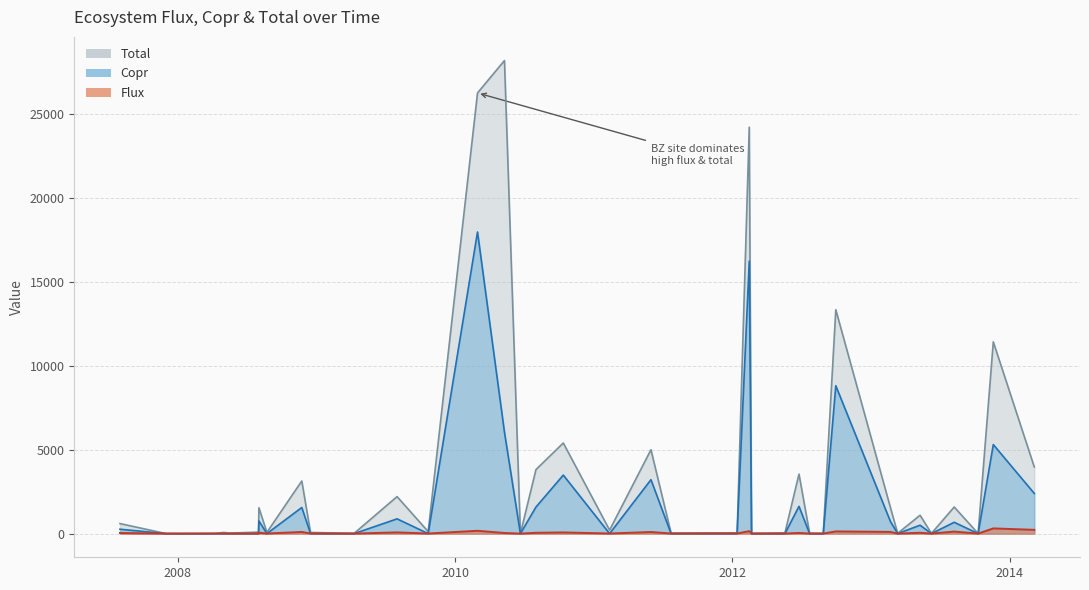

Which series ends up on top after the final intersection of Total and Flux?

Total